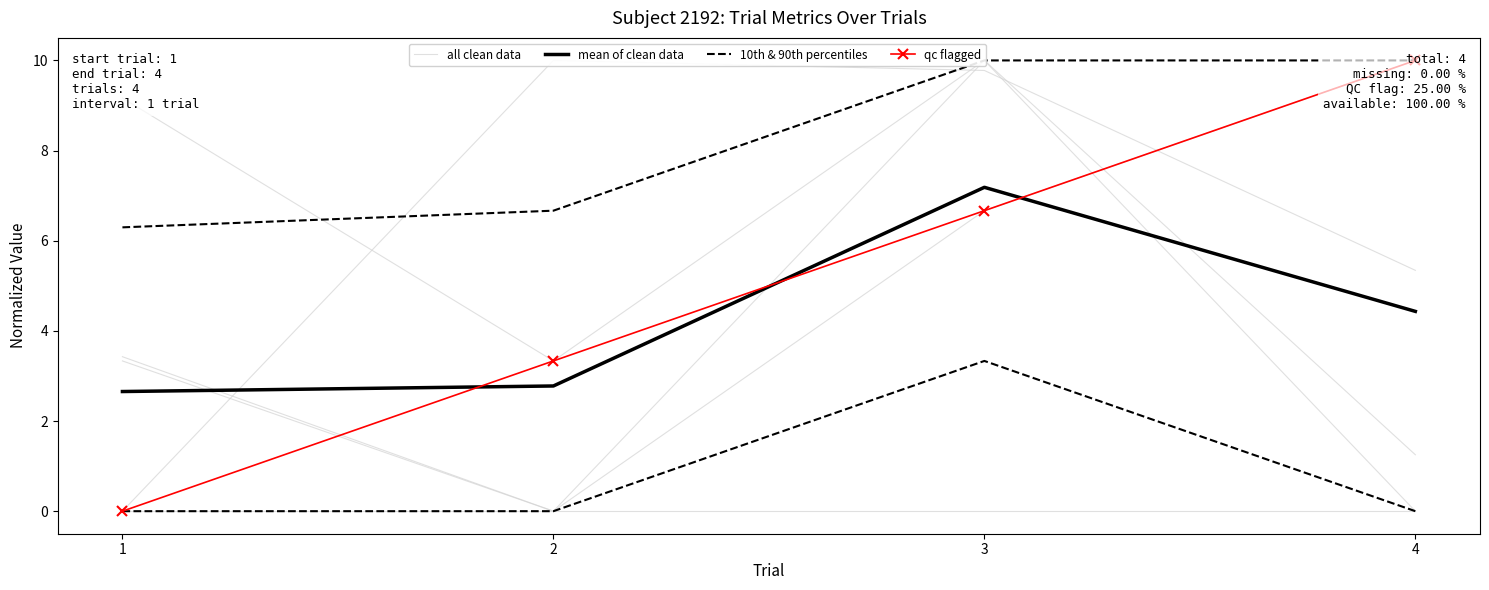

True or false: 10th & 90th percentiles has more than 0 interior local peaks.

True